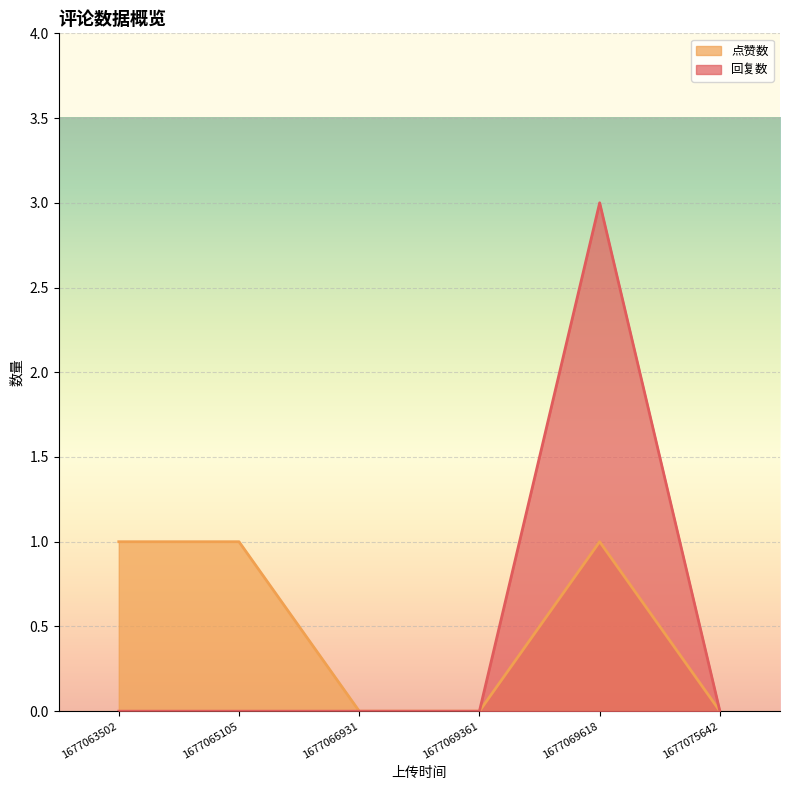

True or false: 回复数 has more than 0 points higher than both neighbors.

True